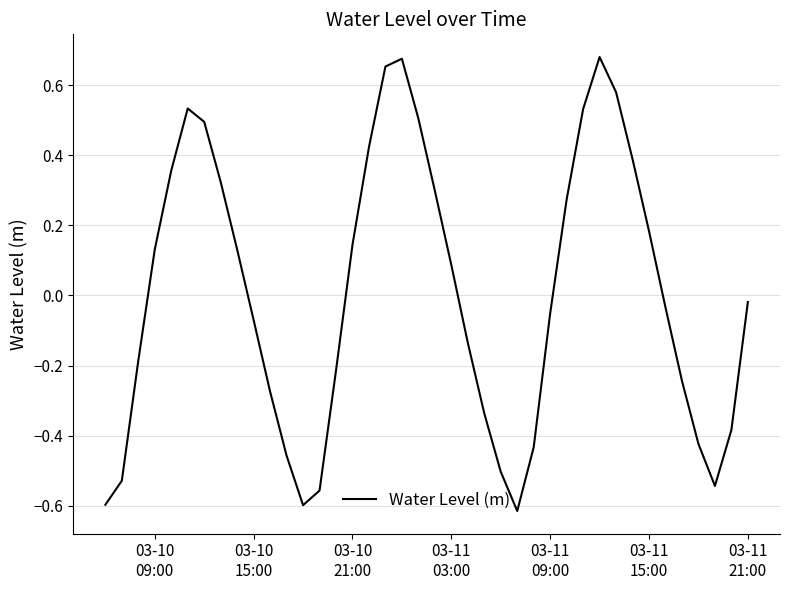

What is the difference between the maximum and minimum values?

1.3